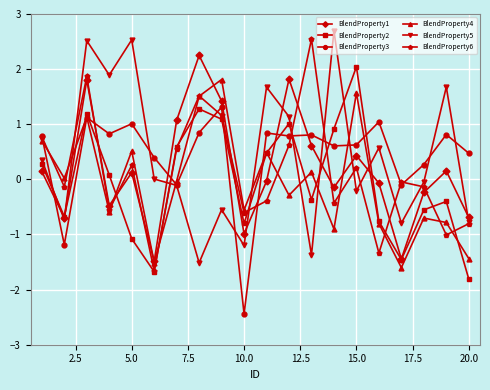

What is the lowest value of the BlendProperty3 series?

-2.4